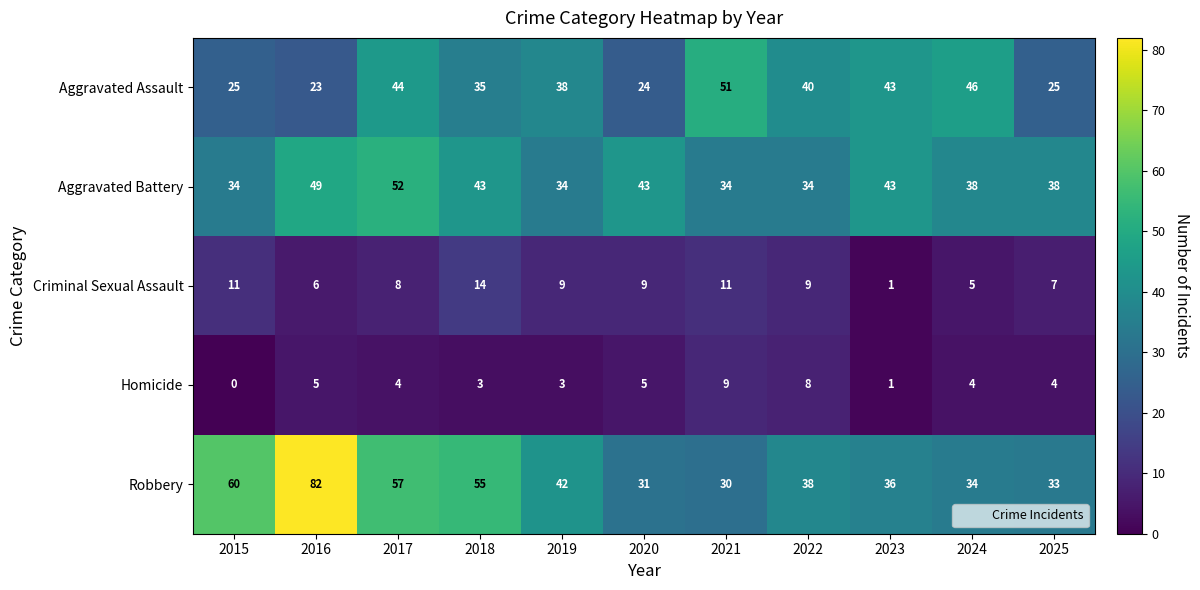

Is it true that Aggravated Battery equals 27 at 2018?

False